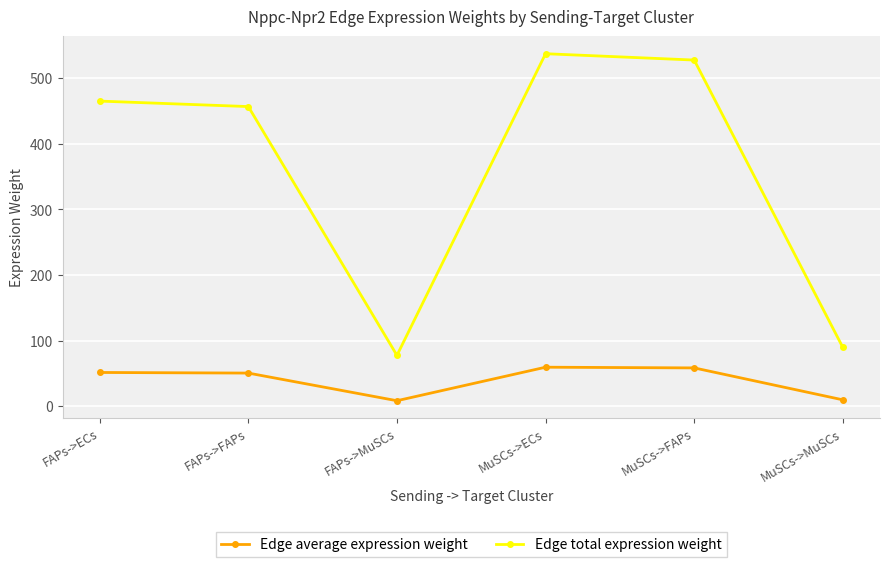

What is the difference between the Edge total expression weight values at FAPs->FAPs and MuSCs->ECs?

80.5